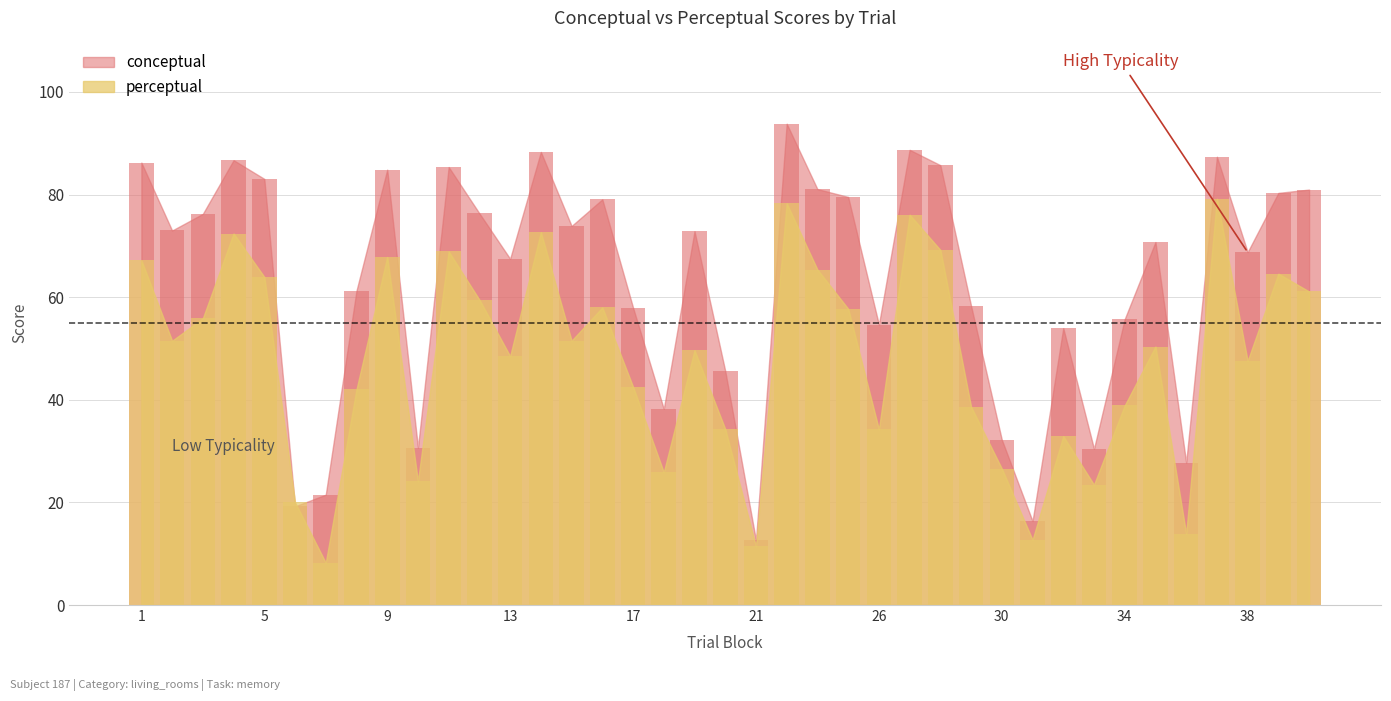

Reading left to right, what are all the values shown in this chart?

conceptual: 1=86.2	2=73.0	3=76.2	4=86.7	5=83.1	6=19.2	7=21.5	8=61.3	9=84.9	10=30.7	11=85.4	12=76.3	13=67.5	14=88.3	15=73.9	16=79.1	17=58.0	18=38.2	19=72.9	20=45.6	21=12.6	22=93.8	24=81.1	25=79.5	26=54.7	27=88.7	28=85.7	29=58.3	30=32.2	31=16.4	32=54.0	33=30.4	34=55.7	35=70.8	36=27.8	37=87.4	38=68.8	39=80.3	40=81.0
perceptual: 1=67.2	2=51.5	3=55.9	4=72.4	5=64.0	6=20.0	7=8.2	8=42.0	9=67.8	10=24.1	11=68.9	12=59.5	13=48.5	14=72.6	15=51.5	16=58.0	17=42.5	18=25.9	19=49.7	20=34.3	21=11.4	22=78.3	24=65.4	25=57.8	26=34.2	27=76.1	28=69.2	29=38.7	30=26.6	31=12.7	32=32.9	33=23.4	34=38.9	35=50.4	36=13.9	37=79.2	38=47.6	39=64.6	40=61.1